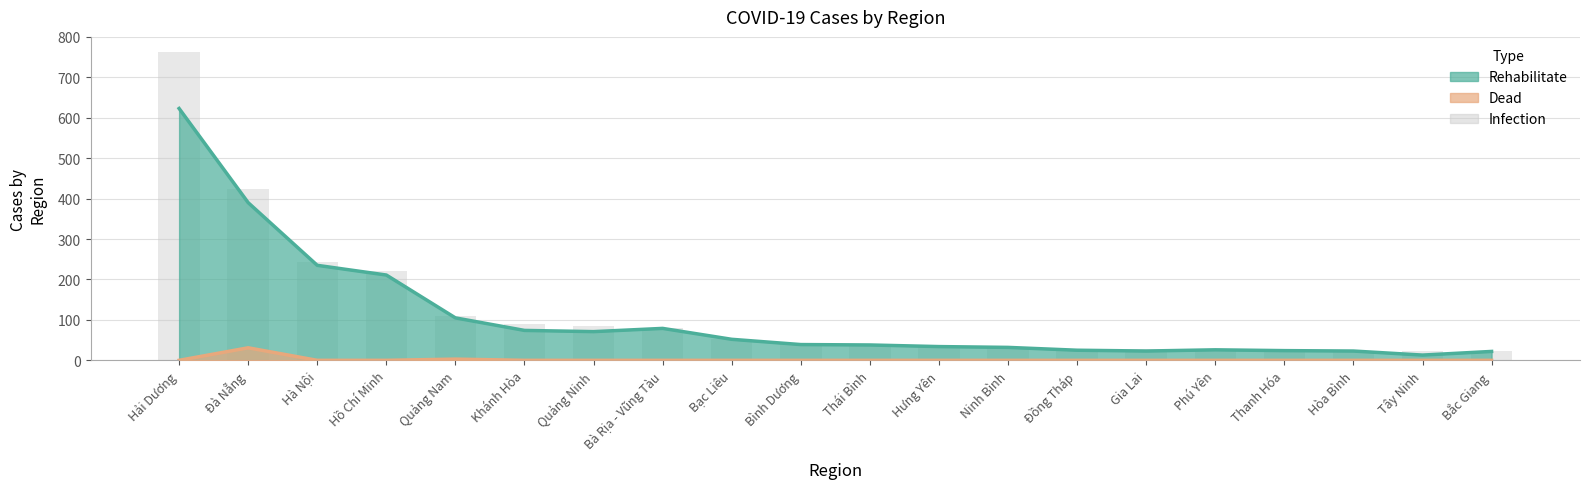

What is the difference between the maximum and minimum values in the Rehabilitate series?

610